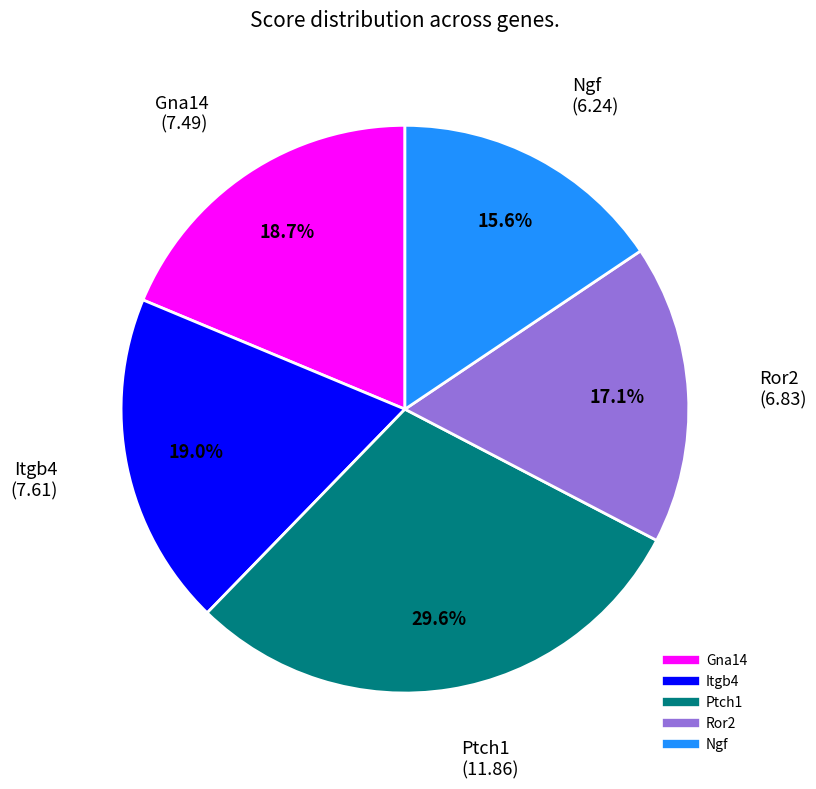

Combined, what portion of the pie is Itgb4 and Gna14?

37.7%